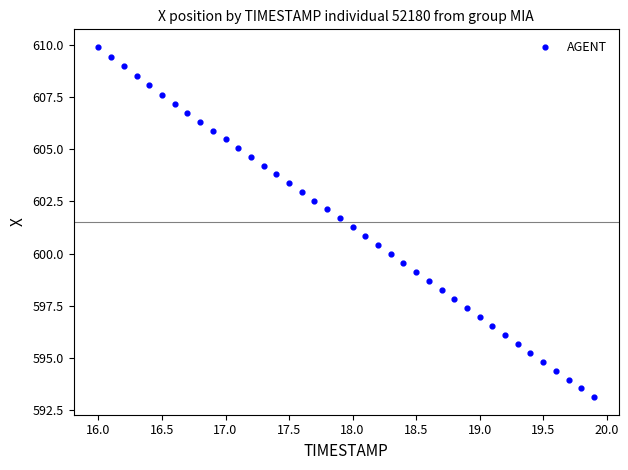

What is the range of Y values (max minus min)?

16.8